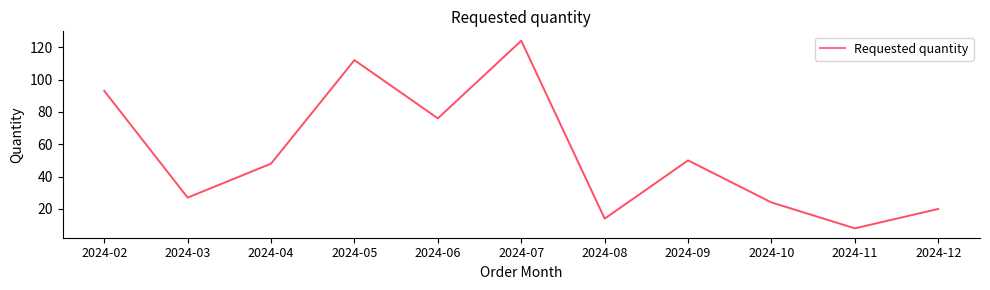

What is the difference between the maximum and minimum values?

116